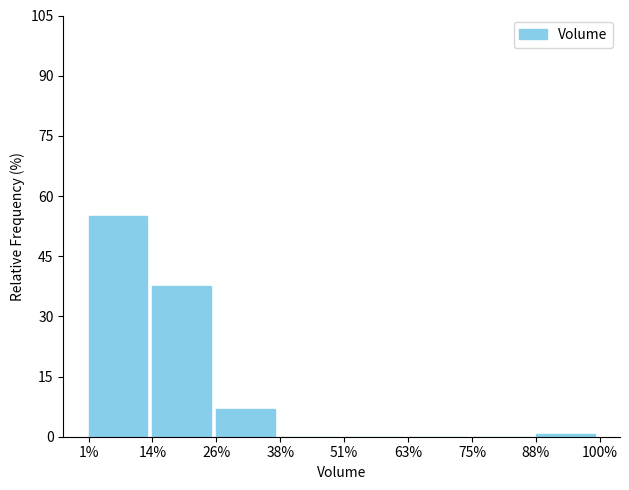

Reading left to right, list all the values displayed in this chart.

1%=55.0	14%=37.5	26%=6.9	38%=0.0	51%=0.0	63%=0.0	75%=0.0	88%=0.6